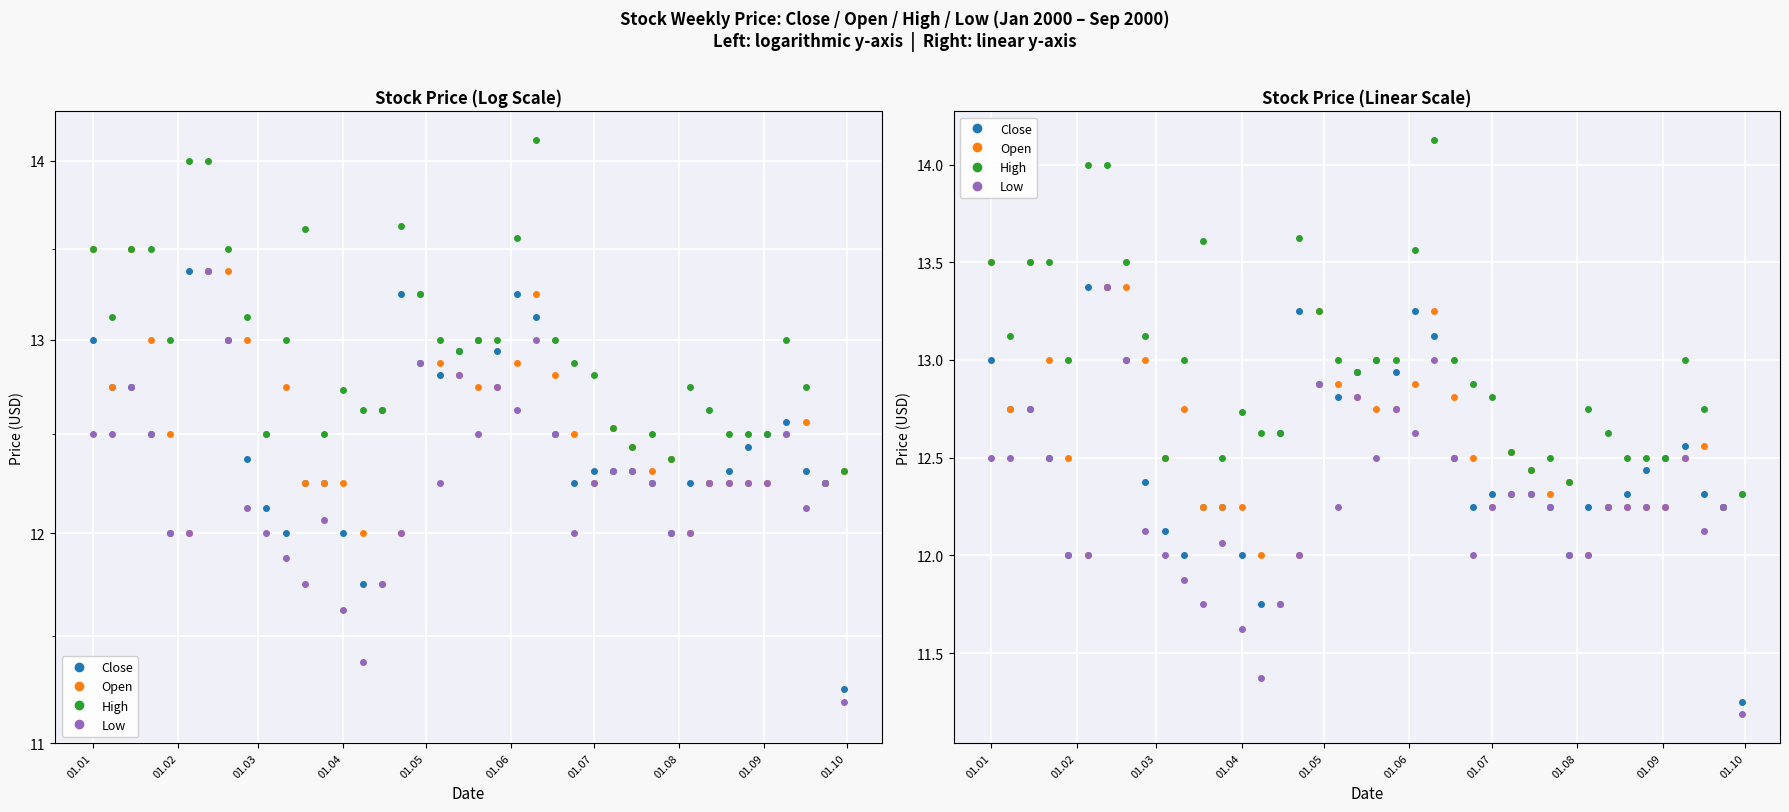

Is the value of High at 24 greater than the value of Open at 27?

Yes